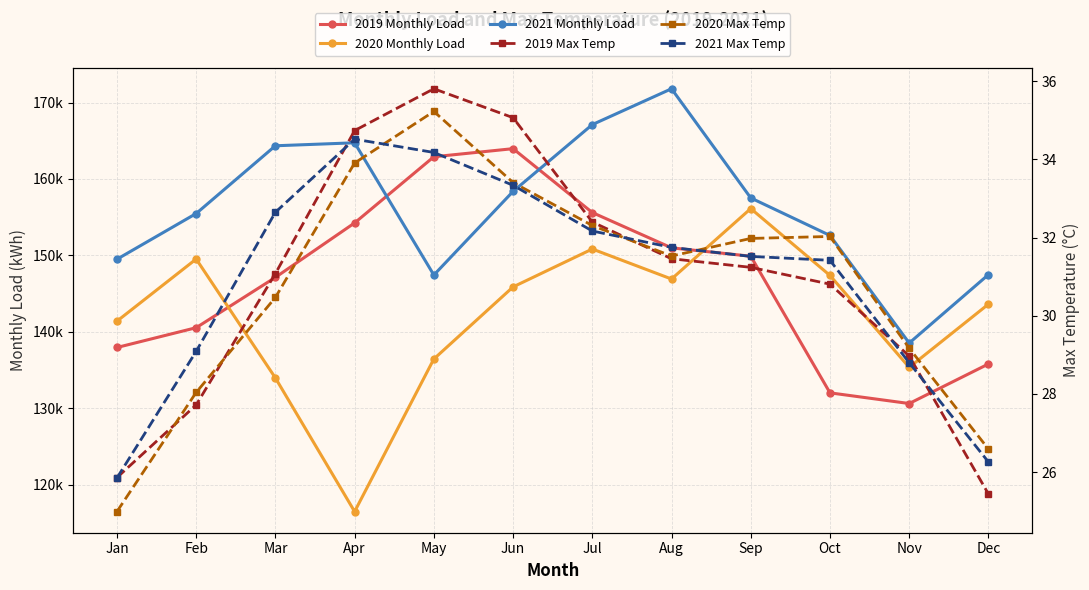

Reading right to left, transcribe all the data shown in this chart.

2019 Monthly Load: 135798.1	130624.6	132022.0	149896.4	150994.0	155611.3	163969.3	162908.7	154253.9	147127.4	140545.4	137954.8
2020 Monthly Load: 143627.1	135352.7	147381.7	156129.5	146913.2	150839.9	145880.9	136451.0	116487.6	133972.8	149529.7	141398.9
2021 Monthly Load: 147491.2	138534.9	152612.9	157521.8	171806.1	167116.2	158375.5	147436.8	164736.8	164346.8	155481.1	149502.7
2019 Max Temp: 25.4	29.0	30.8	31.2	31.5	32.4	35.1	35.8	34.7	31.1	27.7	25.9
2020 Max Temp: 26.6	29.2	32.0	32.0	31.5	32.3	33.4	35.2	33.9	30.5	28.0	25.0
2021 Max Temp: 26.3	28.8	31.4	31.5	31.8	32.2	33.3	34.2	34.5	32.6	29.1	25.9